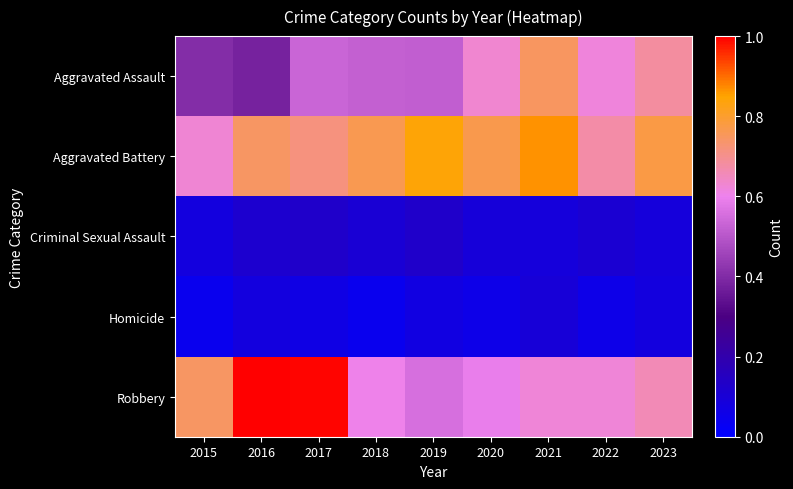

Reading left to right, what are all the values shown in this chart?

Aggravated Assault: 2015=0.4	2016=0.4	2017=0.5	2018=0.5	2019=0.5	2020=0.6	2021=0.7	2022=0.6	2023=0.7
Aggravated Battery: 2015=0.6	2016=0.7	2017=0.7	2018=0.8	2019=0.8	2020=0.8	2021=0.9	2022=0.7	2023=0.8
Criminal Sexual Assault: 2015=0.1	2016=0.1	2017=0.1	2018=0.1	2019=0.1	2020=0.1	2021=0.1	2022=0.1	2023=0.1
Homicide: 2015=0.0	2016=0.1	2017=0.1	2018=0.0	2019=0.1	2020=0.1	2021=0.1	2022=0.1	2023=0.1
Robbery: 2015=0.7	2016=1.0	2017=1.0	2018=0.6	2019=0.6	2020=0.6	2021=0.6	2022=0.6	2023=0.7